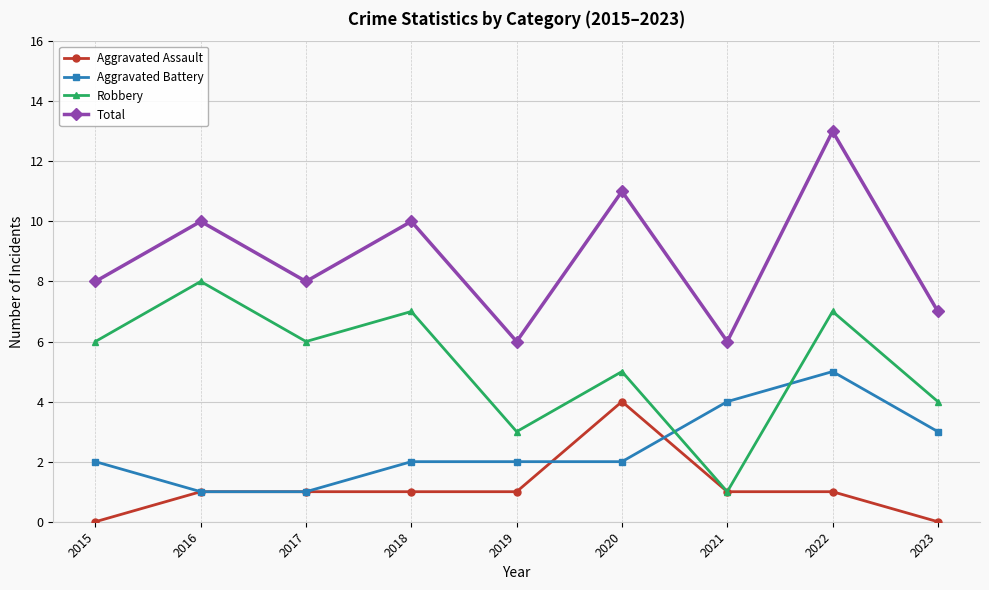

At which label is Aggravated Battery closest to 3?

2023